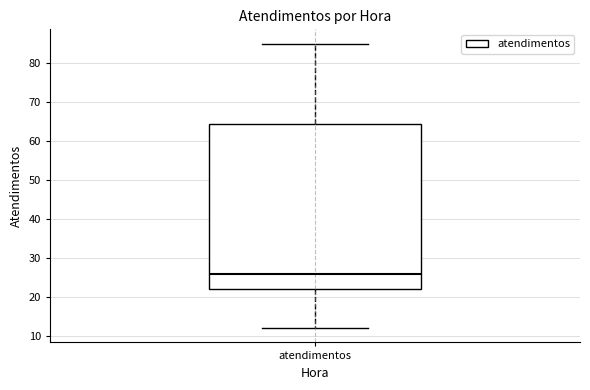

Read this box plot against the y-axis: the position of the median line, the range covered by the box, and the ends of both whiskers. The values are not printed on the chart, so give them approximately, as read against the axis.

median 26, box 22 to 64, whiskers 12 to 85